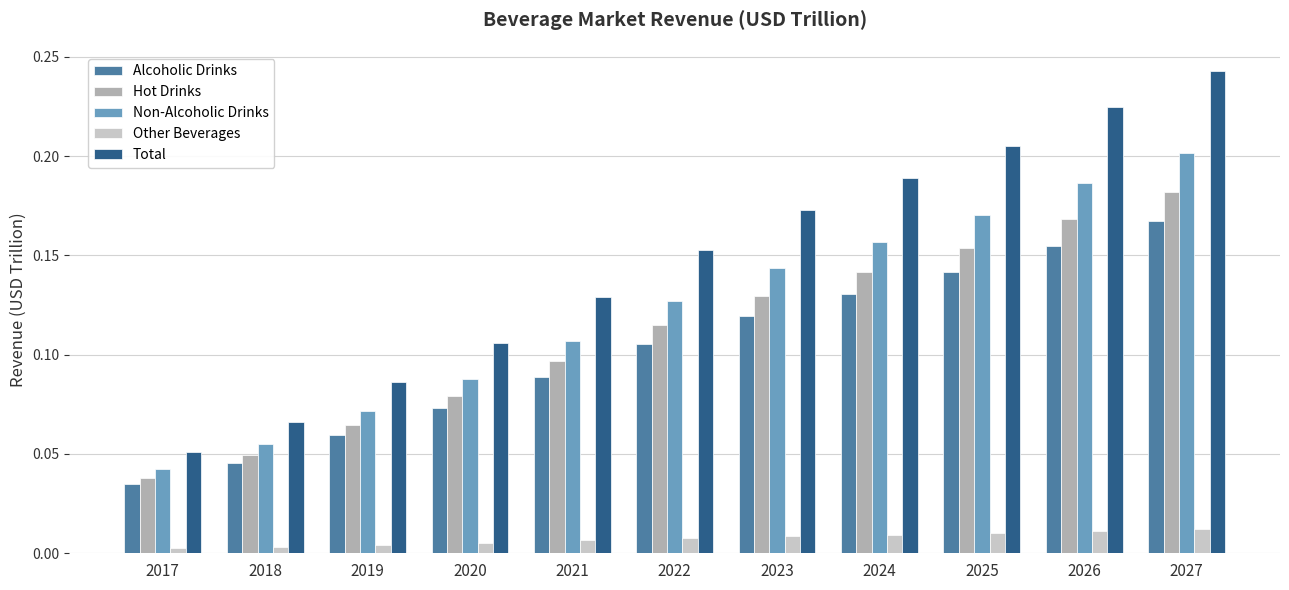

At which category is the sum across all series the highest?

2027